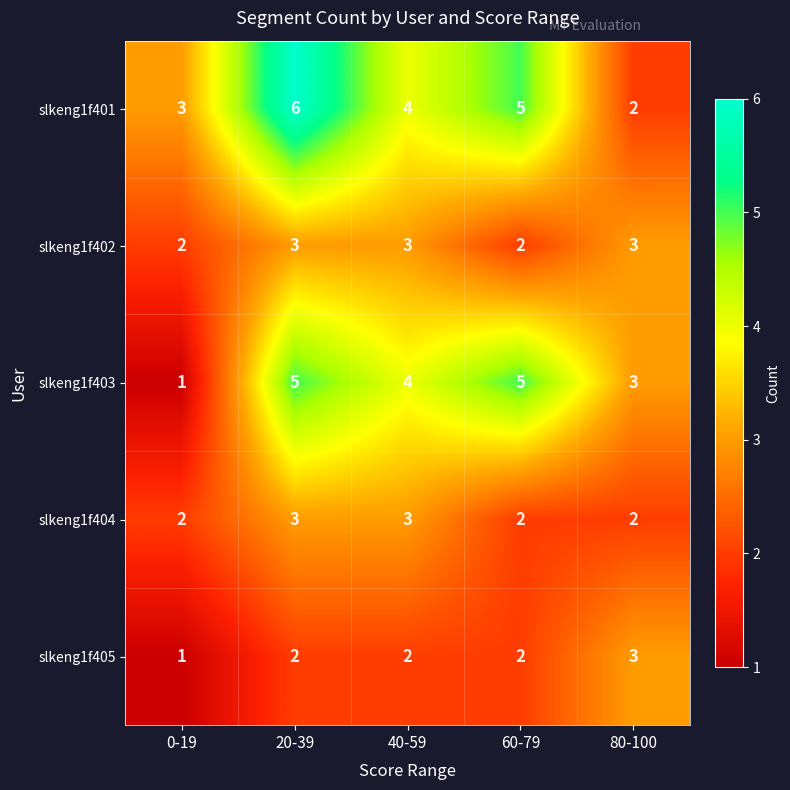

Is it true that slkeng1f401 equals 3 at 80-100?

False